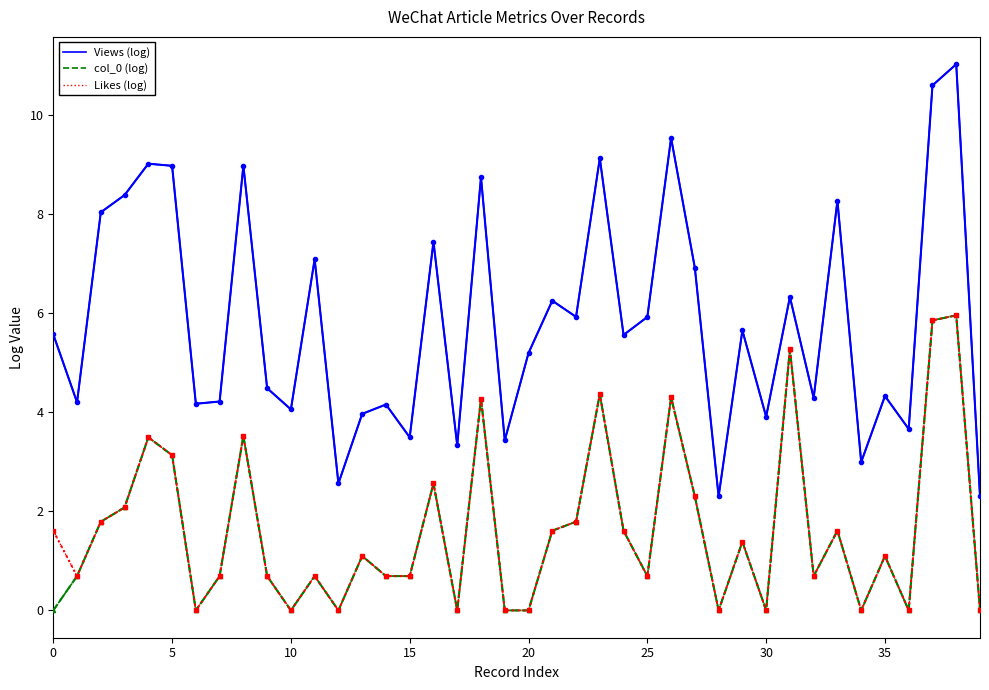

Which series has the largest total across all categories?

Views (log)